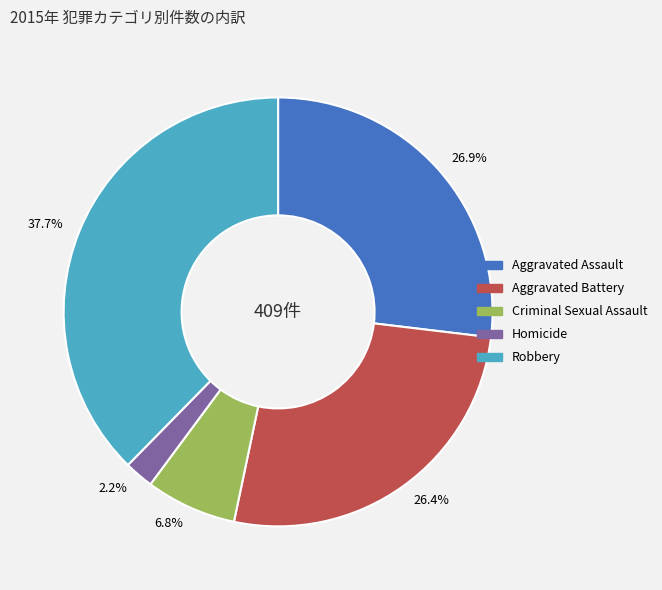

The Criminal Sexual Assault slice represents 20% of the pie. True or false?

False